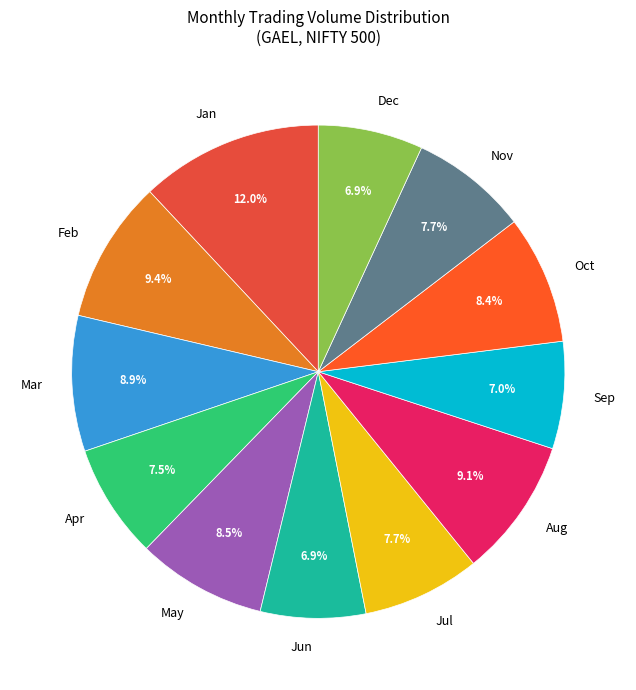

Between Nov and Mar, which is larger?

Mar